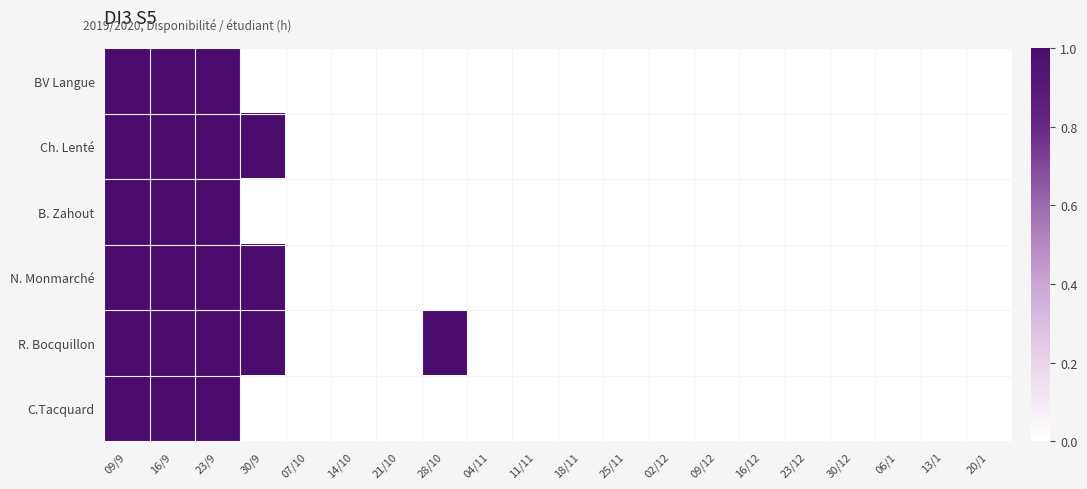

At which category is the sum across all series the highest?

09/9